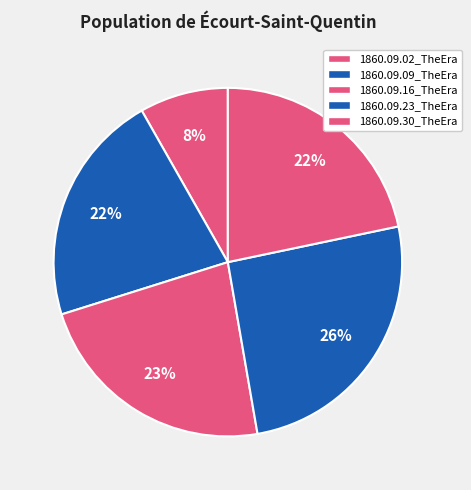

Is it true that 1860.09.30_TheEra is 9% of the pie?

False